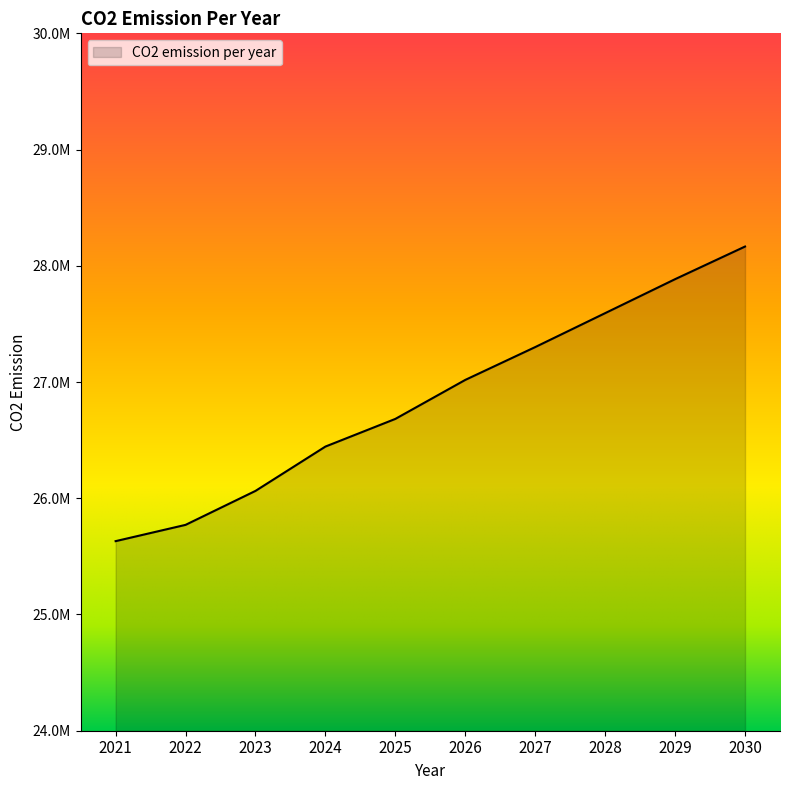

Rank the categories by value from highest to lowest.

2030, 2029, 2028, 2027, 2026, 2025, 2024, 2023, 2022, 2021